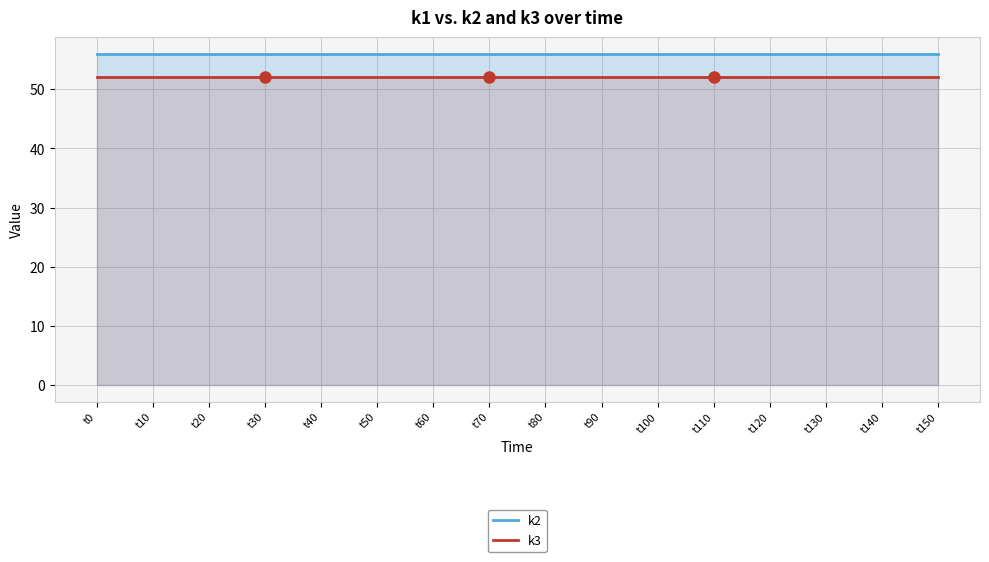

True or false: k2 and k3 cross at least once.

False